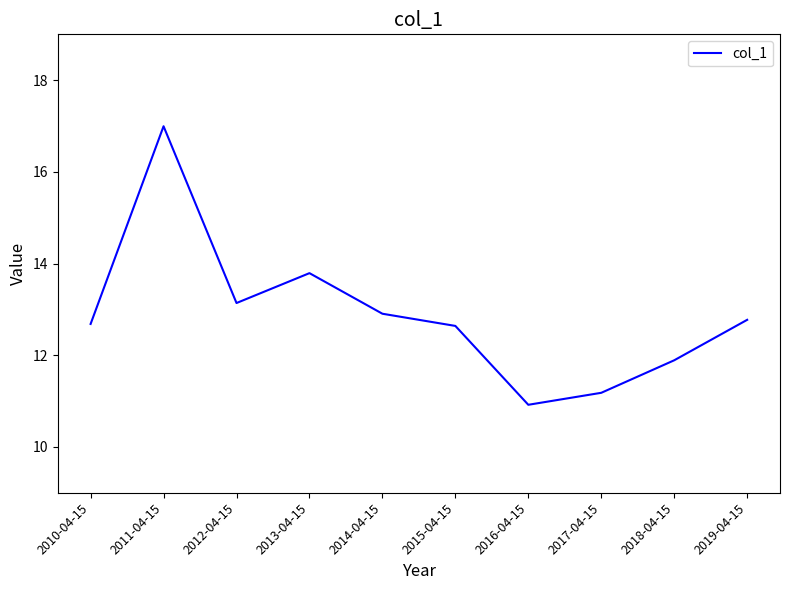

What is the ratio of the value at 2011-04-15 to the value at 2019-04-15?

1.3